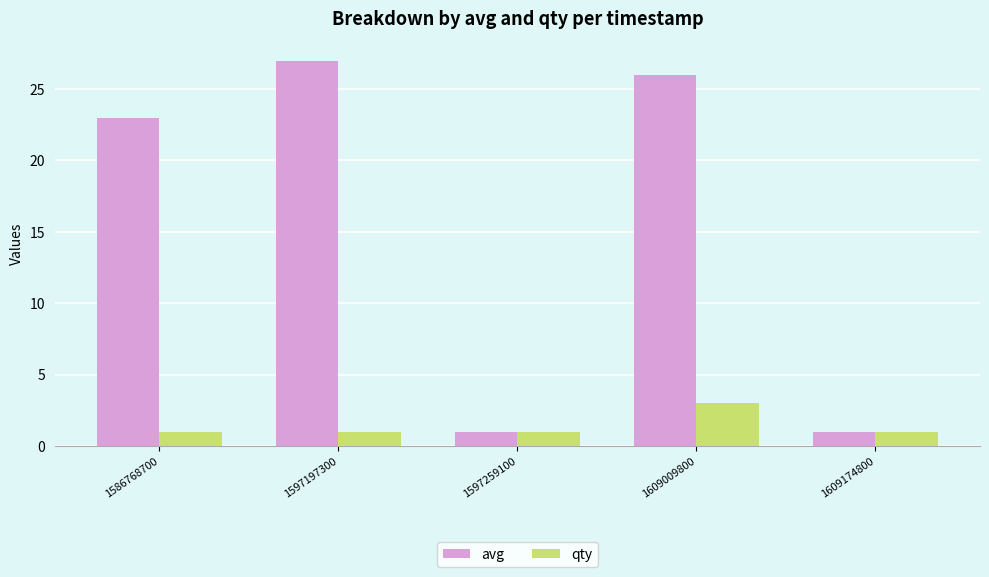

At which label does qty reach its peak?

1609009800